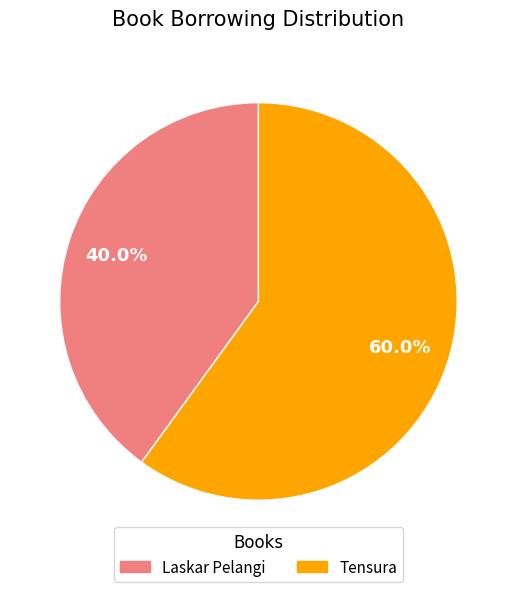

To the nearest percent, what is the average slice percentage?

50%